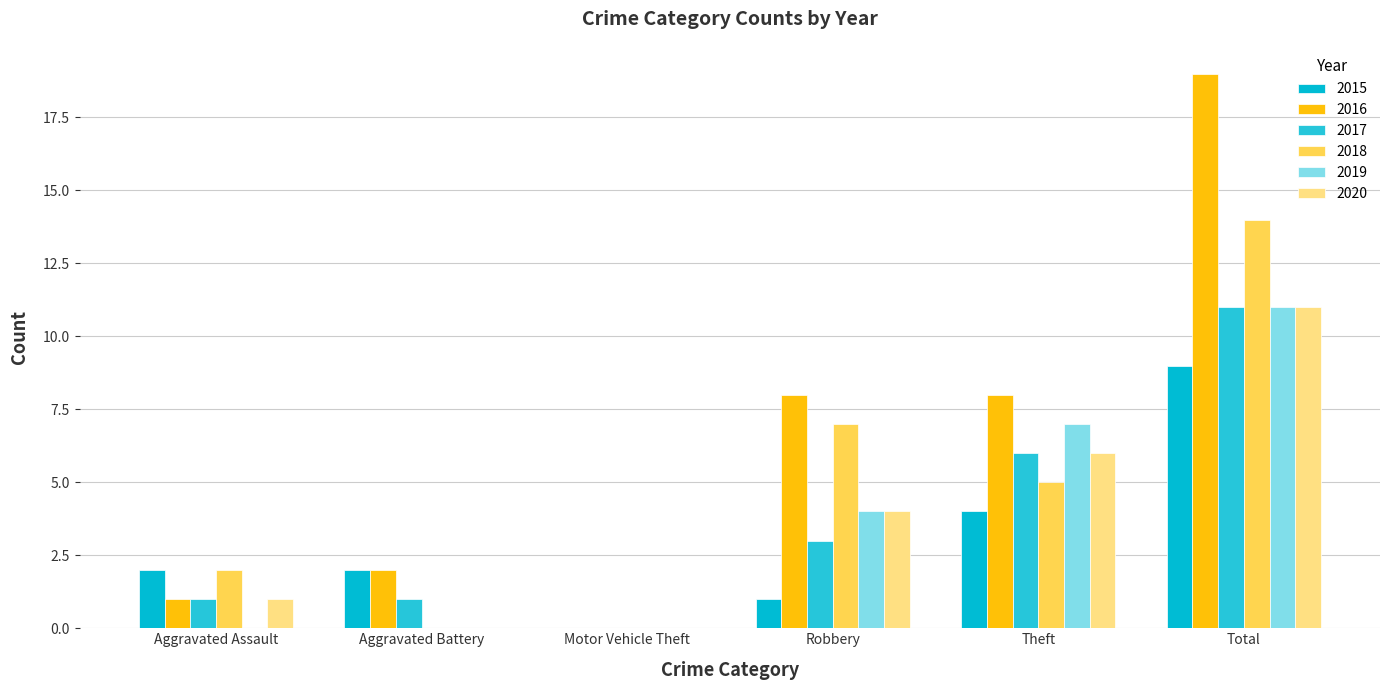

What are all the series names shown in the legend?

2015, 2016, 2017, 2018, 2019, 2020